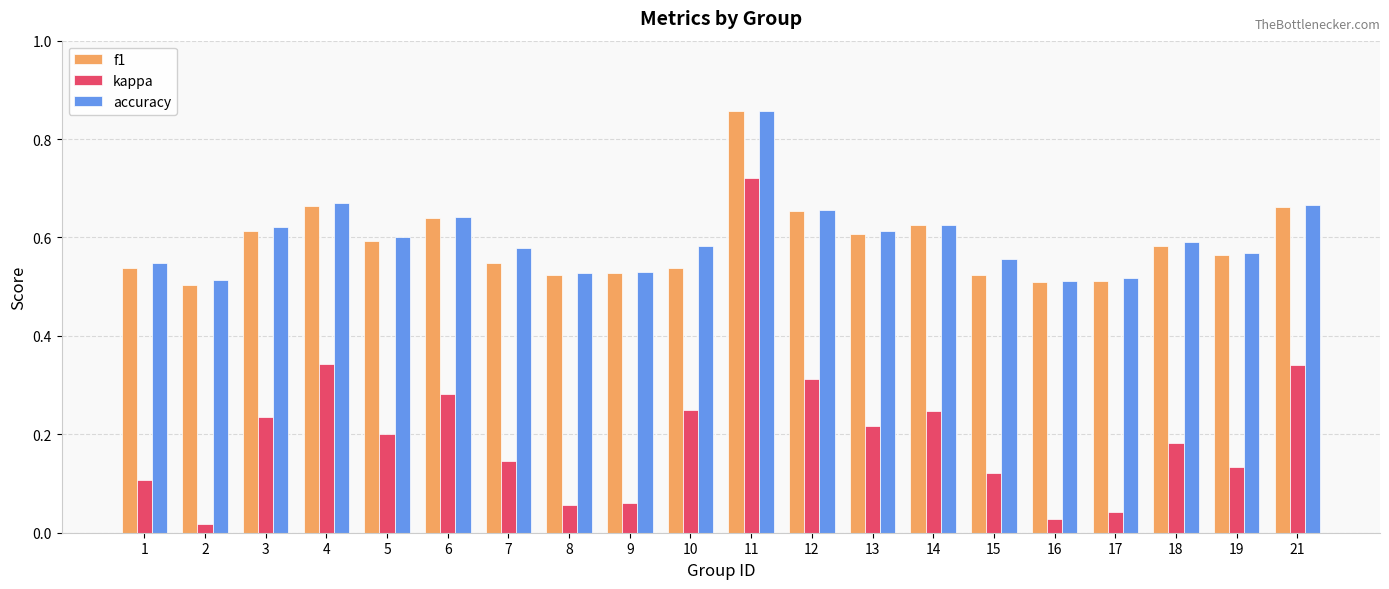

The value of kappa at 7 is 0.2. True or false?

False